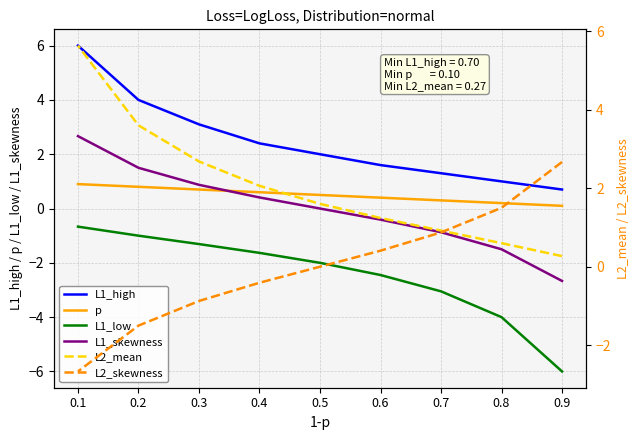

True or false: L1_low and L2_mean intersect in this chart.

False